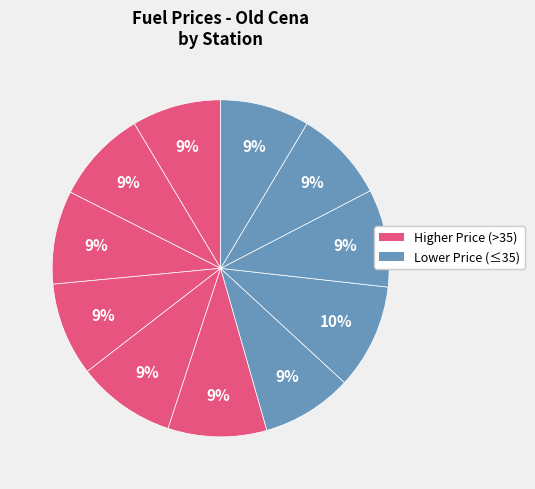

How many segments does this pie chart have?

11